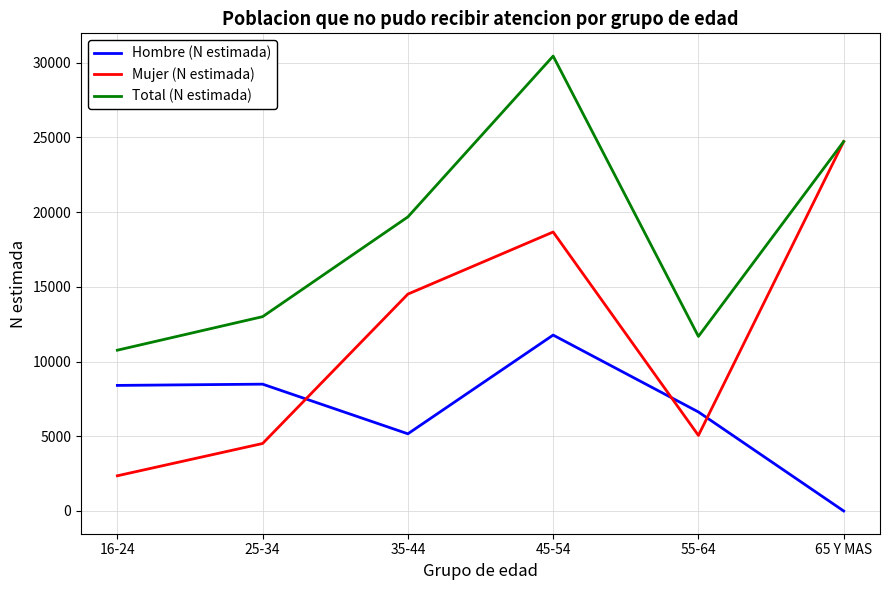

Which series has the largest total across all categories?

Total (N estimada)